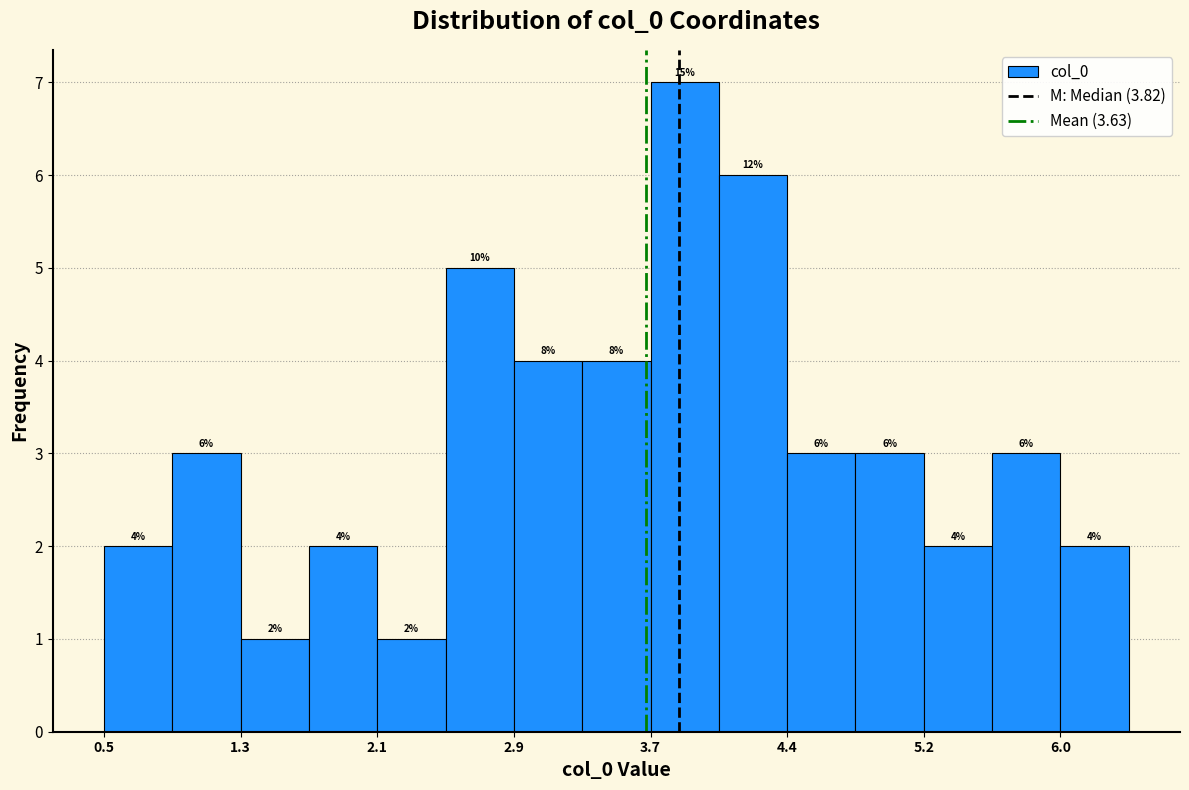

Around what value on the x-axis is the tallest bar? Give the approximate position of its centre, as read against the axis.

3.9